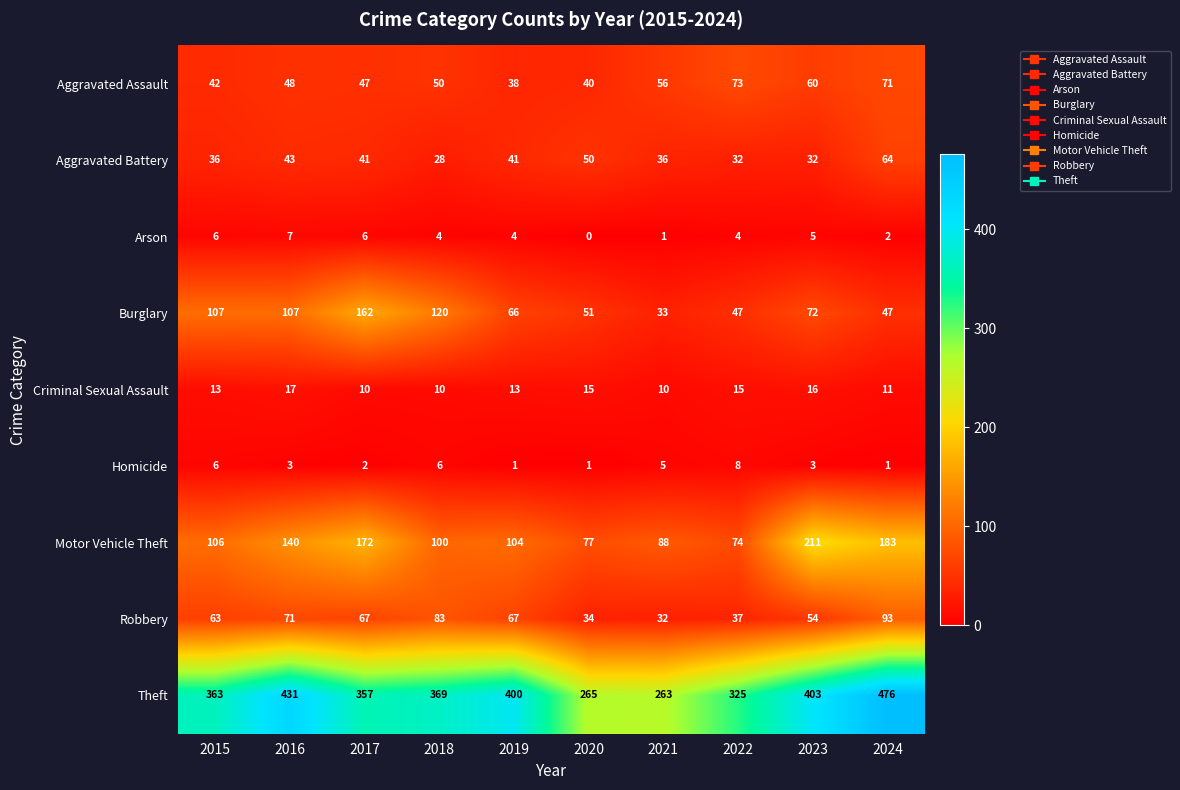

Is it true that Motor Vehicle Theft equals 172 at 2017?

True